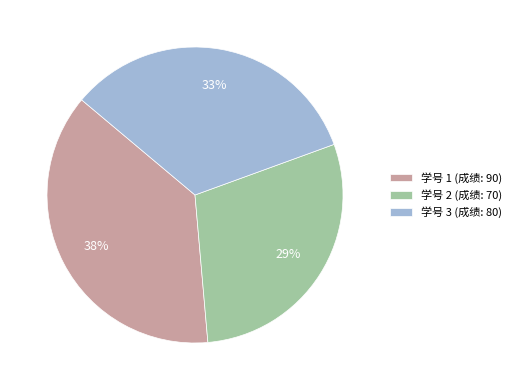

Approximately how many times larger is the value at 学号 2 (成绩: 70) compared to 学号 3 (成绩: 80)?

0.9